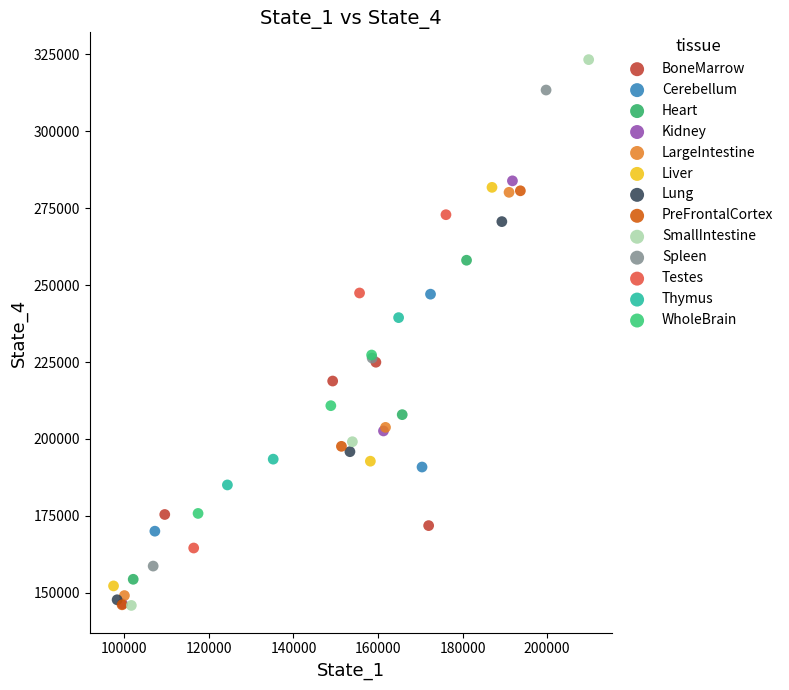

Which series has the largest Y range (max minus min)?

SmallIntestine